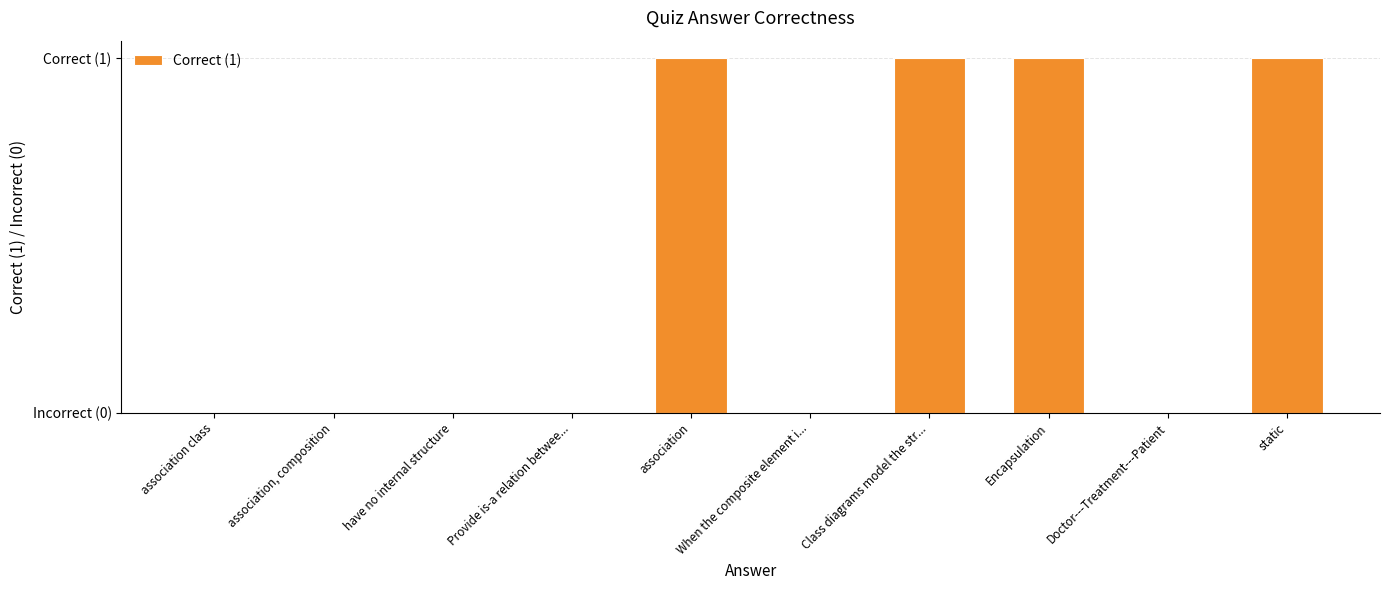

Read the value at Encapsulation.

1